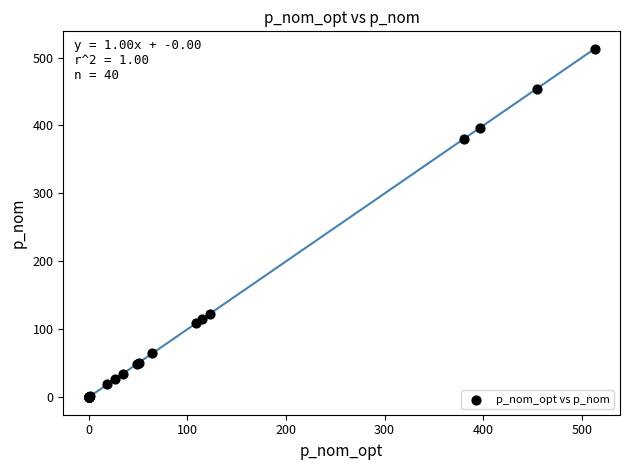

What Y value in the scatter plot is closest to 256?

380.6